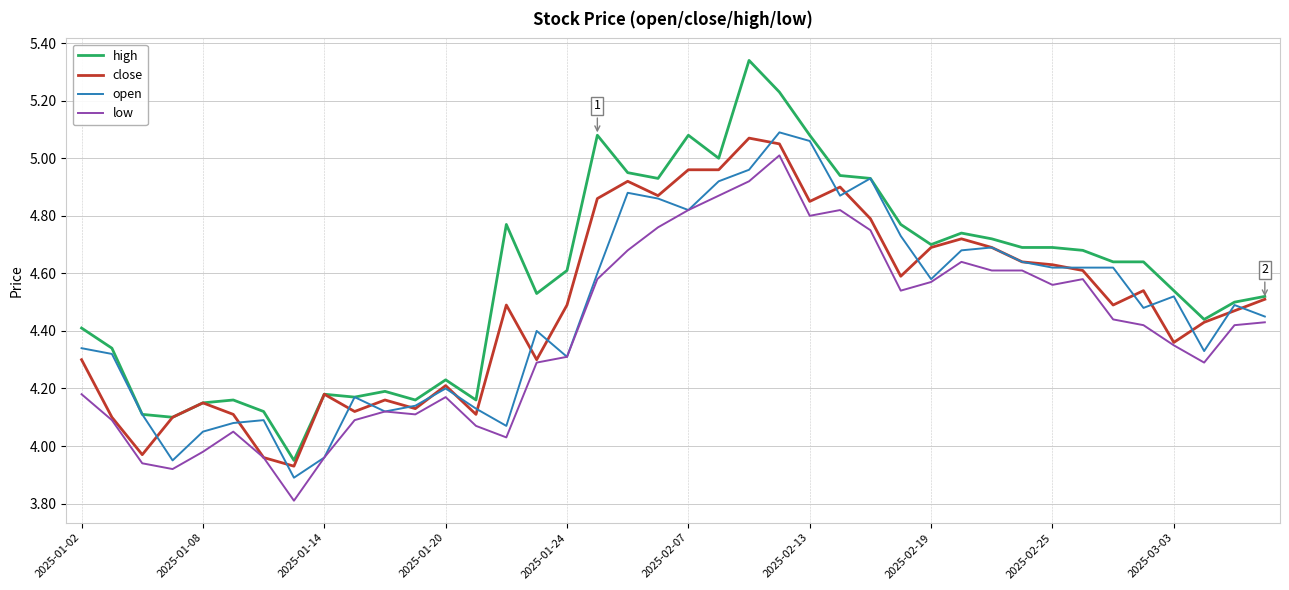

What are all the series names shown in the legend?

high, close, open, low